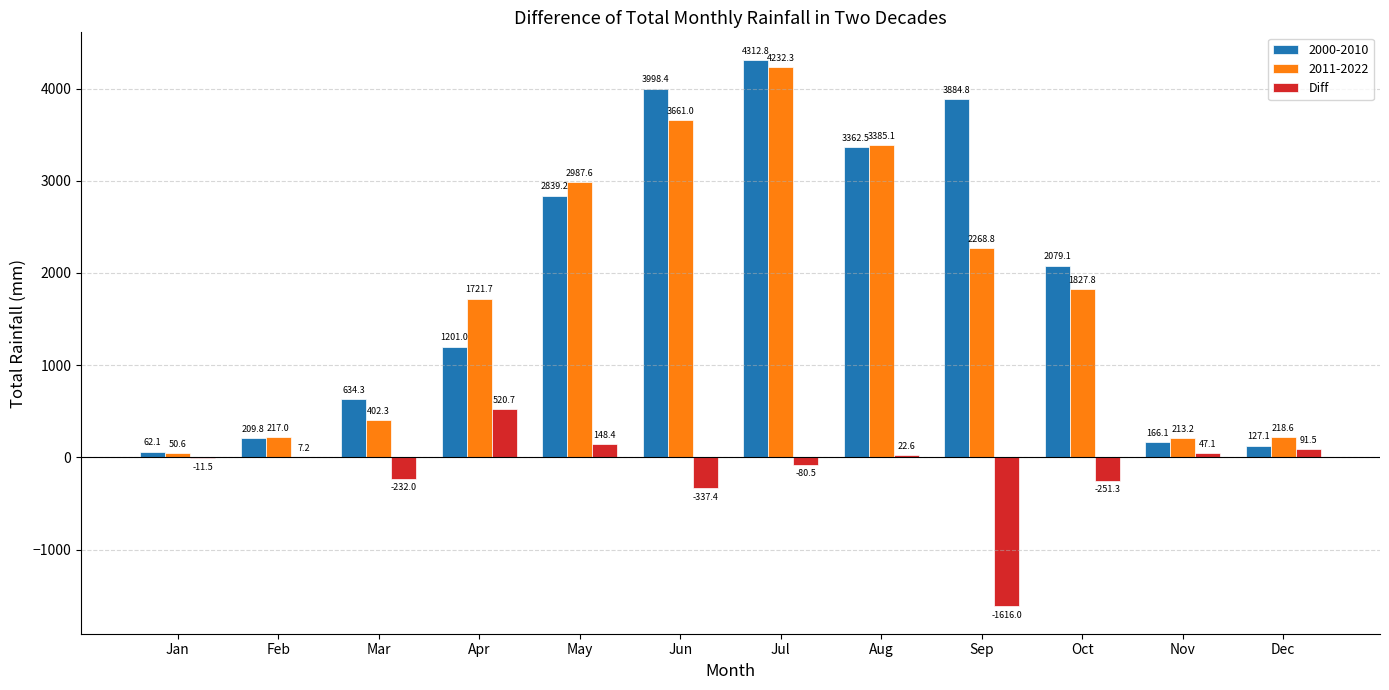

Count the number of categories in the chart.

12